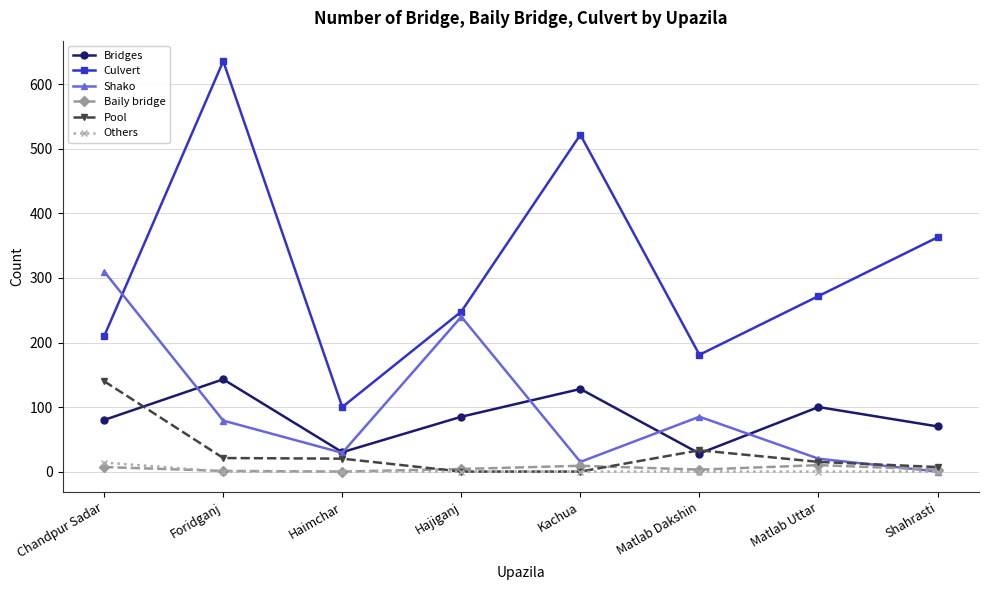

How many categories are shown in the chart?

8